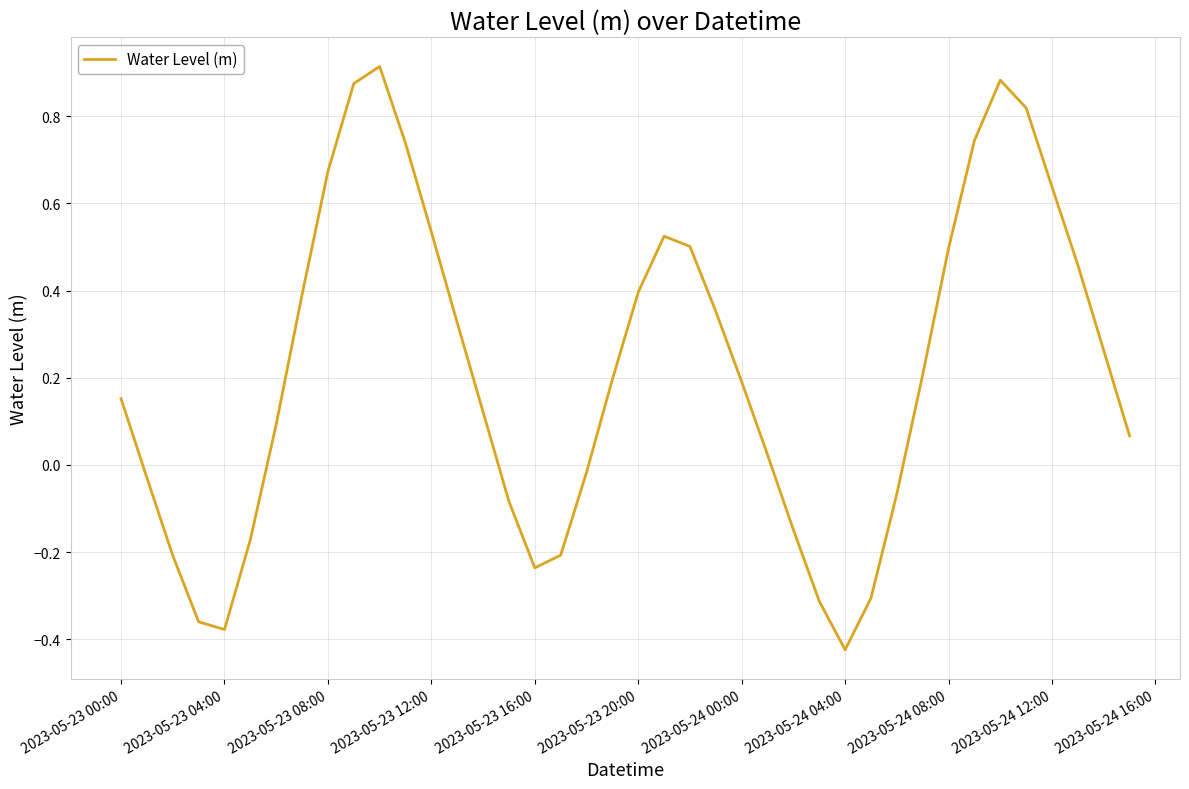

What is the difference between the maximum and minimum values?

1.3